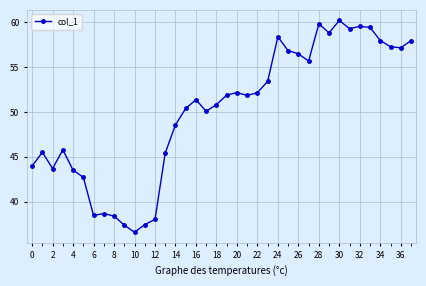

What is the minimum value shown in the chart?

36.6